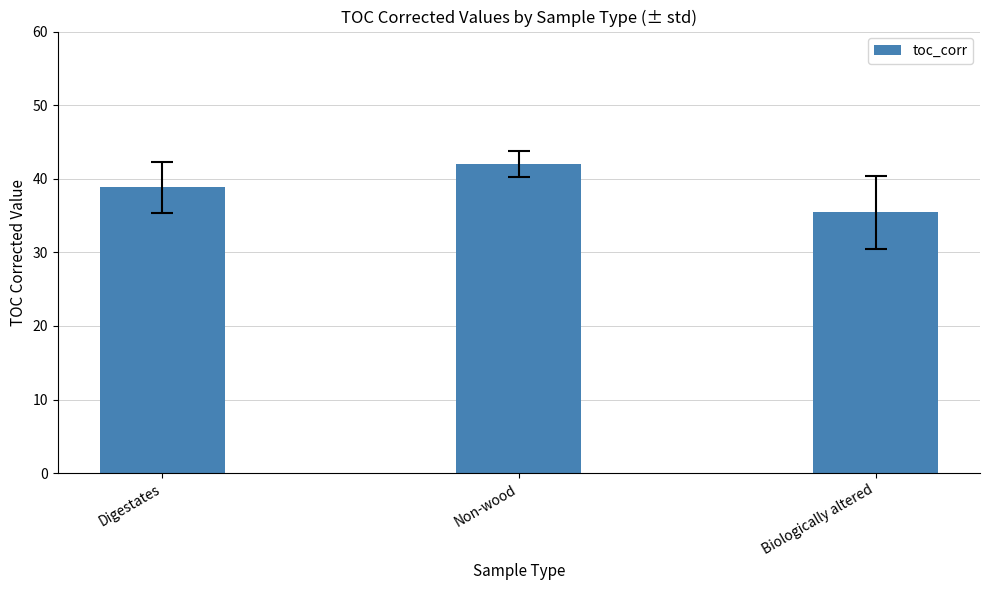

How many data points does each series have?

3